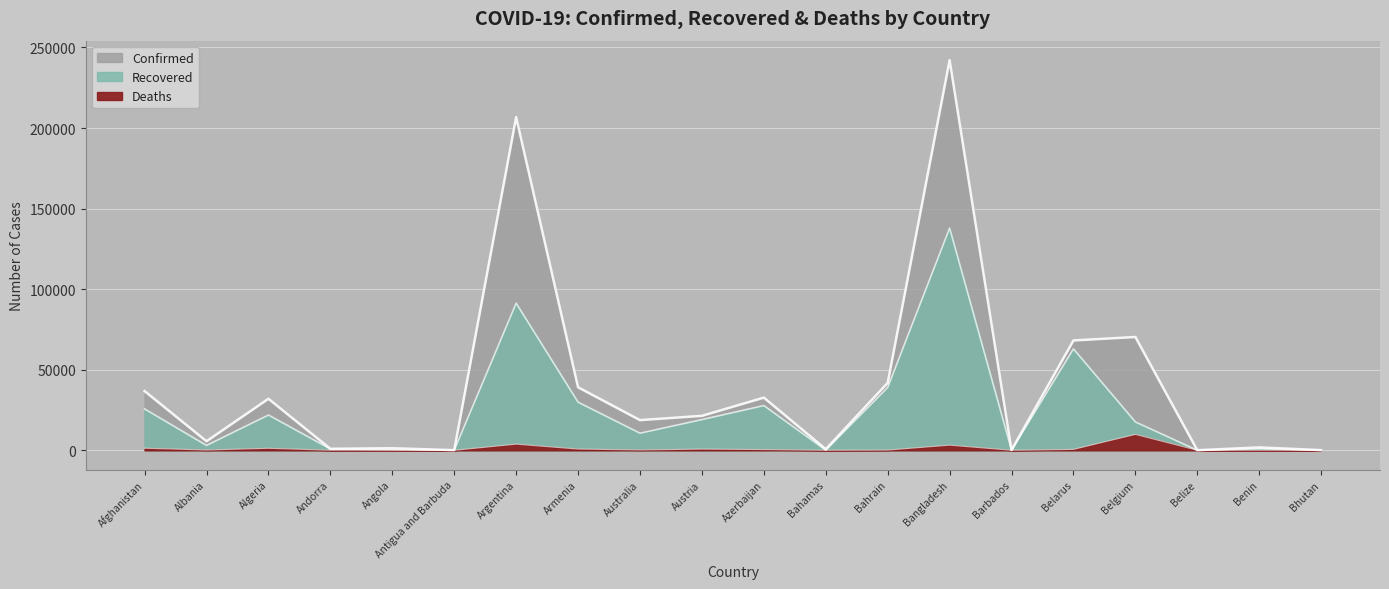

What value does the Recovered series have at Belarus, to the nearest 100?

62900